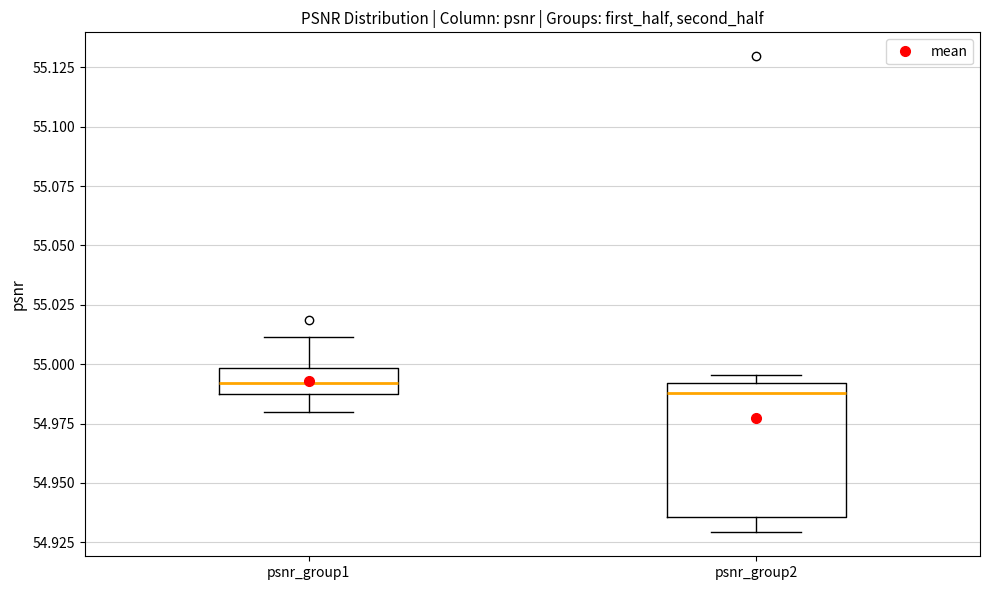

Which box is the tallest, from its lower edge to its upper edge?

psnr_group2